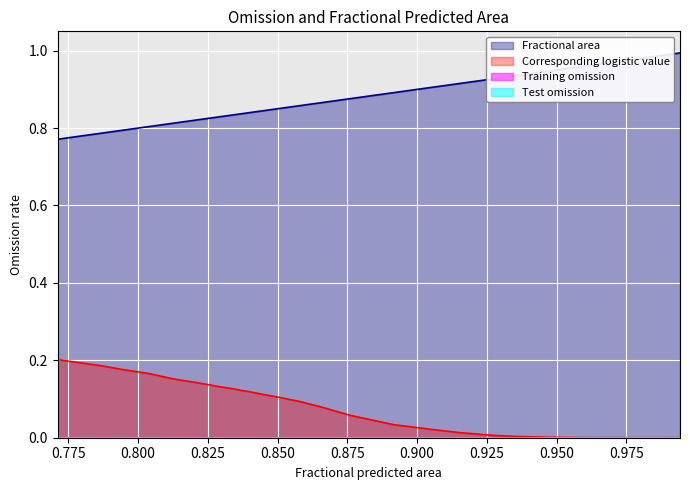

The Corresponding logistic value series shows 0.1 at 0.0. True or false?

True